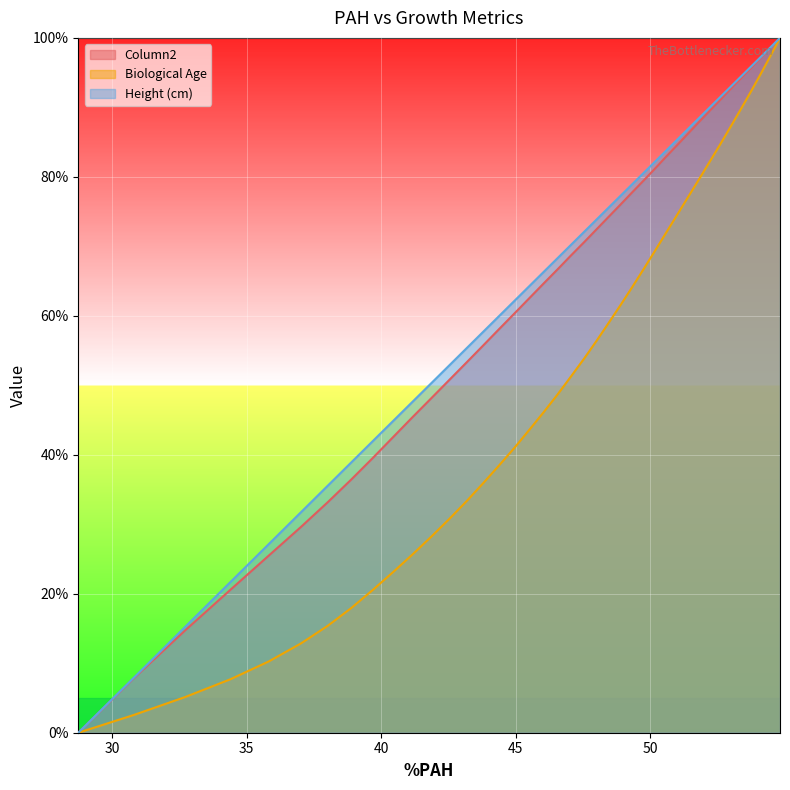

How many lines are shown in the chart?

3